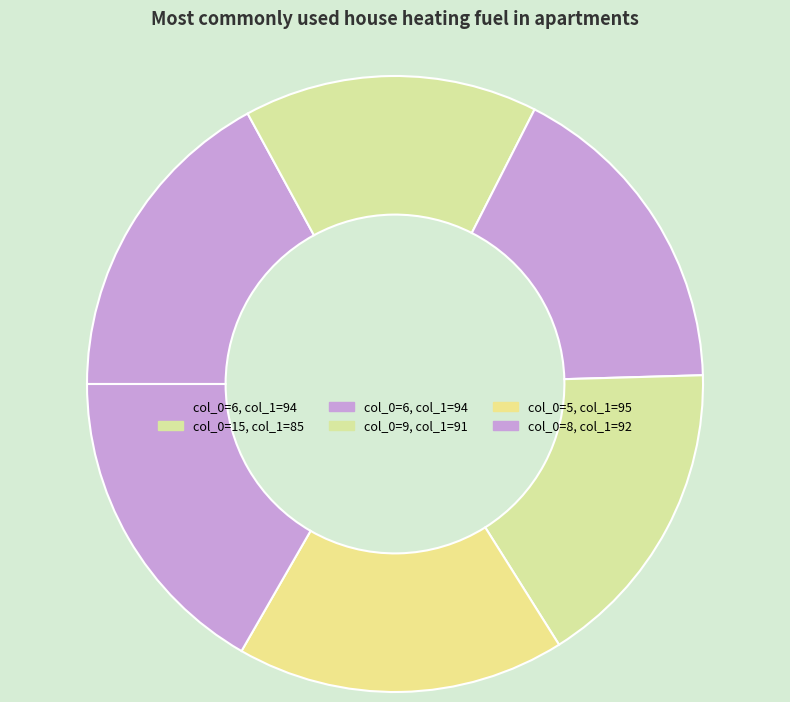

Which category has the smallest portion of the pie?

15